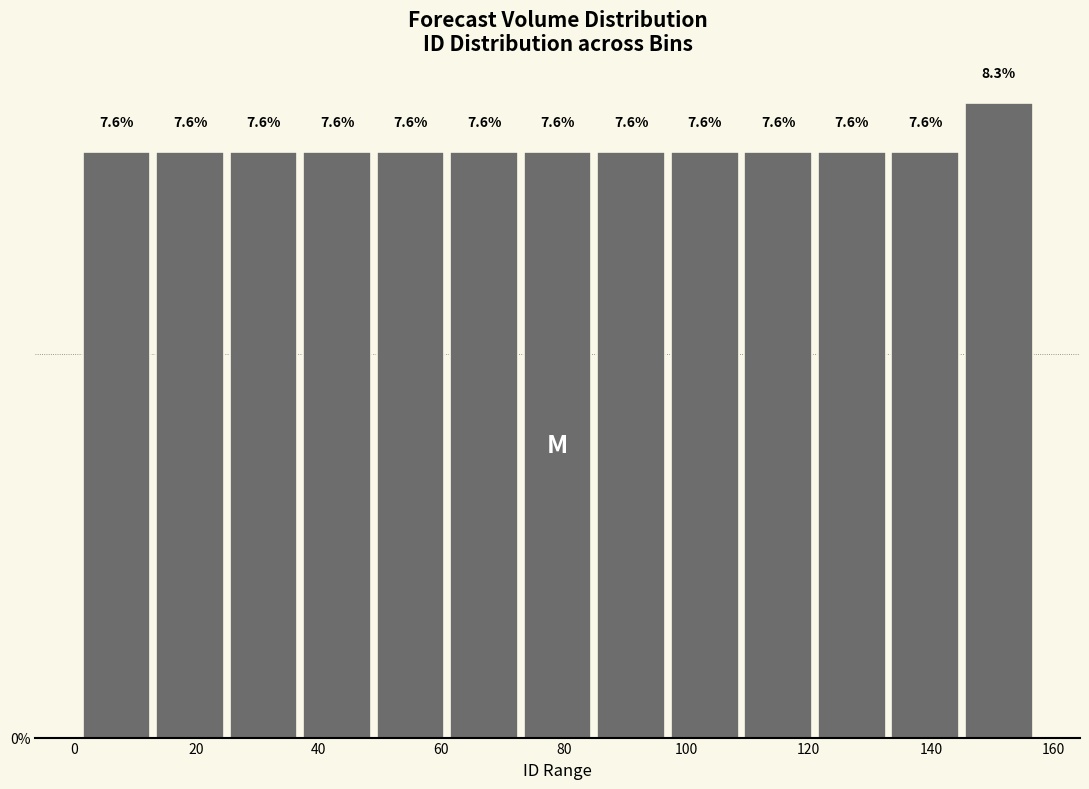

Over which range of the x-axis is the bar tallest?

145 to 157